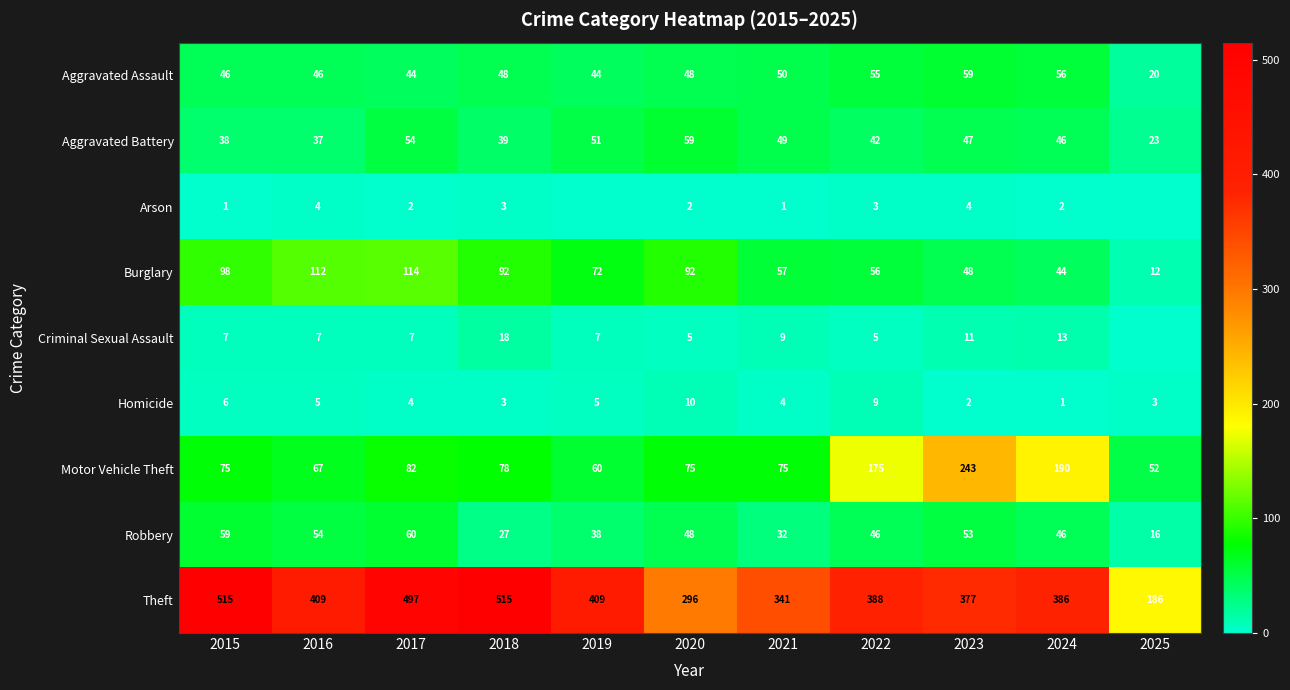

At how many categories does at least one series exceed 109?

11